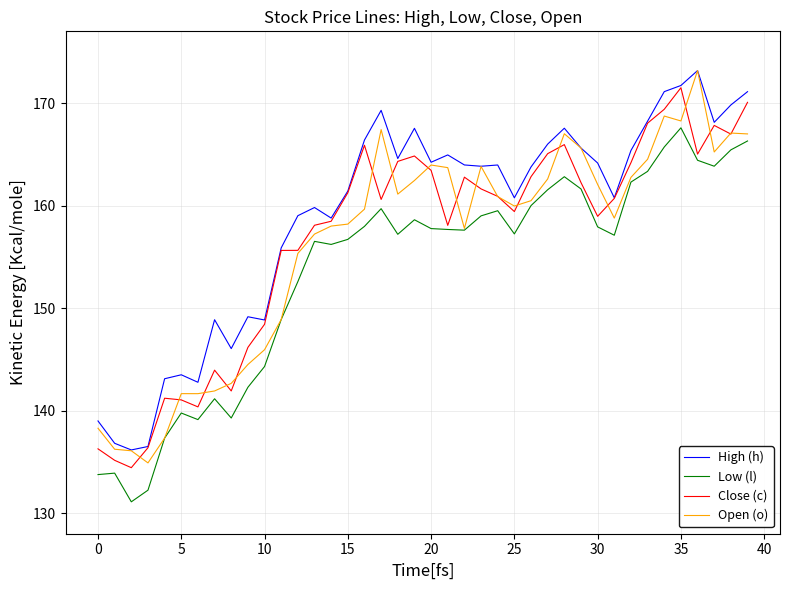

What is the maximum value shown in the chart?

173.2